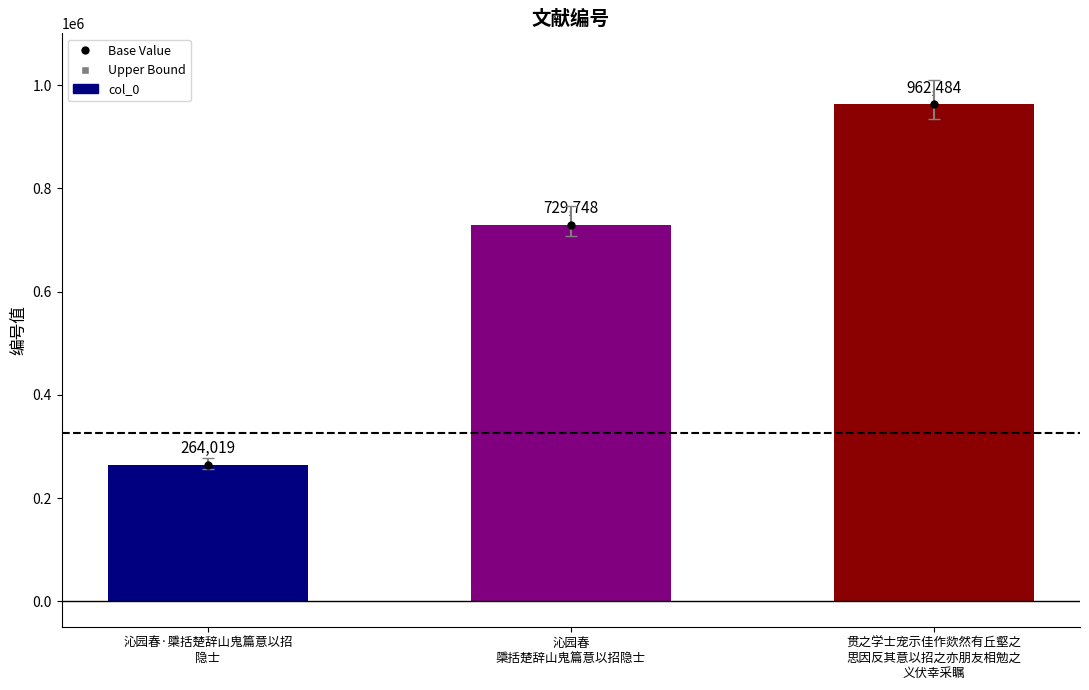

Reading left to right, transcribe all the data shown in this chart.

沁园春·檃括楚辞山鬼篇意以招
隐士=264019	沁园春
檃括楚辞山鬼篇意以招隐士=729748	贯之学士宠示佳作欻然有丘壑之
思因反其意以招之亦朋友相勉之
义伏幸采瞩=962484